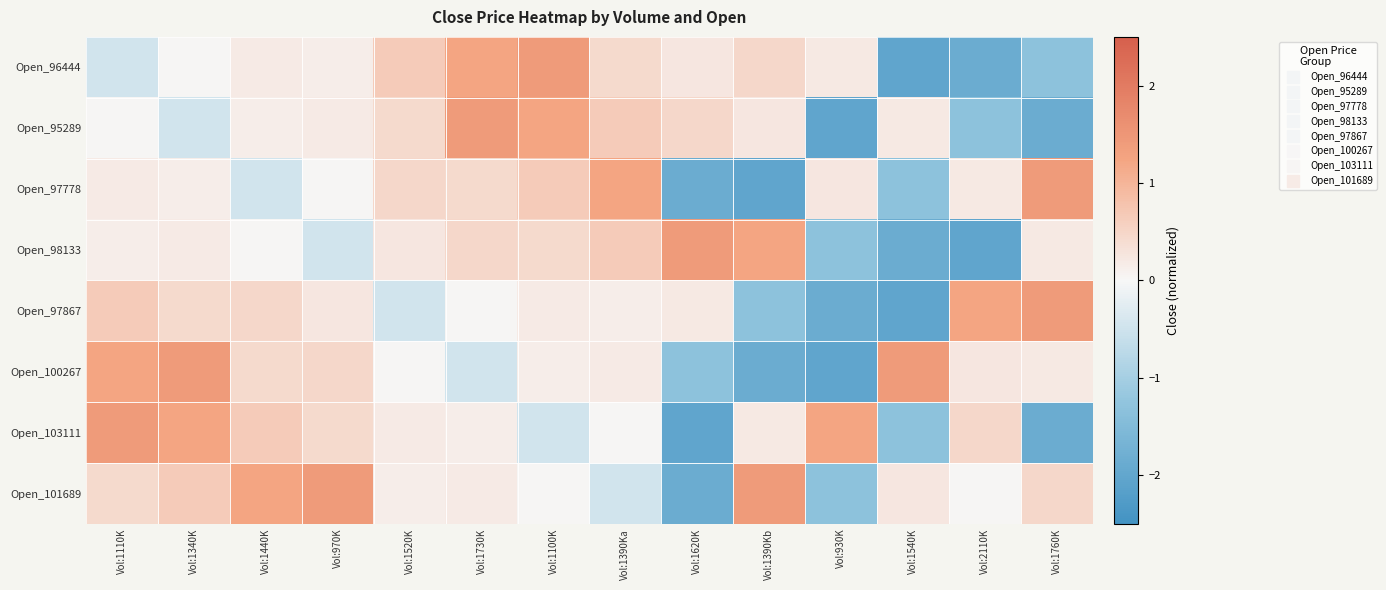

Reading left to right, list all the values displayed in this chart.

Open_96444: Vol:1110K=-0.5	Vol:1340K=0.0	Vol:1440K=0.2	Vol:970K=0.1	Vol:1520K=0.6	Vol:1730K=1.2	Vol:1100K=1.4	Vol:1390Ka=0.4	Vol:1620K=0.2	Vol:1390Kb=0.5	Vol:930K=0.2	Vol:1540K=-2.0	Vol:2110K=-1.8	Vol:1760K=-1.3
Open_95289: Vol:1110K=0.0	Vol:1340K=-0.5	Vol:1440K=0.1	Vol:970K=0.2	Vol:1520K=0.4	Vol:1730K=1.4	Vol:1100K=1.2	Vol:1390Ka=0.6	Vol:1620K=0.5	Vol:1390Kb=0.2	Vol:930K=-2.0	Vol:1540K=0.2	Vol:2110K=-1.3	Vol:1760K=-1.8
Open_97778: Vol:1110K=0.2	Vol:1340K=0.1	Vol:1440K=-0.5	Vol:970K=0.0	Vol:1520K=0.5	Vol:1730K=0.4	Vol:1100K=0.6	Vol:1390Ka=1.2	Vol:1620K=-1.8	Vol:1390Kb=-2.0	Vol:930K=0.2	Vol:1540K=-1.3	Vol:2110K=0.2	Vol:1760K=1.4
Open_98133: Vol:1110K=0.1	Vol:1340K=0.2	Vol:1440K=0.0	Vol:970K=-0.5	Vol:1520K=0.2	Vol:1730K=0.5	Vol:1100K=0.4	Vol:1390Ka=0.6	Vol:1620K=1.4	Vol:1390Kb=1.2	Vol:930K=-1.3	Vol:1540K=-1.8	Vol:2110K=-2.0	Vol:1760K=0.2
Open_97867: Vol:1110K=0.6	Vol:1340K=0.4	Vol:1440K=0.5	Vol:970K=0.2	Vol:1520K=-0.5	Vol:1730K=0.0	Vol:1100K=0.2	Vol:1390Ka=0.1	Vol:1620K=0.2	Vol:1390Kb=-1.3	Vol:930K=-1.8	Vol:1540K=-2.0	Vol:2110K=1.2	Vol:1760K=1.4
Open_100267: Vol:1110K=1.2	Vol:1340K=1.4	Vol:1440K=0.4	Vol:970K=0.5	Vol:1520K=0.0	Vol:1730K=-0.5	Vol:1100K=0.1	Vol:1390Ka=0.2	Vol:1620K=-1.3	Vol:1390Kb=-1.8	Vol:930K=-2.0	Vol:1540K=1.4	Vol:2110K=0.2	Vol:1760K=0.2
Open_103111: Vol:1110K=1.4	Vol:1340K=1.2	Vol:1440K=0.6	Vol:970K=0.4	Vol:1520K=0.2	Vol:1730K=0.1	Vol:1100K=-0.5	Vol:1390Ka=0.0	Vol:1620K=-2.0	Vol:1390Kb=0.2	Vol:930K=1.2	Vol:1540K=-1.3	Vol:2110K=0.5	Vol:1760K=-1.8
Open_101689: Vol:1110K=0.4	Vol:1340K=0.6	Vol:1440K=1.2	Vol:970K=1.4	Vol:1520K=0.1	Vol:1730K=0.2	Vol:1100K=0.0	Vol:1390Ka=-0.5	Vol:1620K=-1.8	Vol:1390Kb=1.4	Vol:930K=-1.3	Vol:1540K=0.2	Vol:2110K=0.0	Vol:1760K=0.5